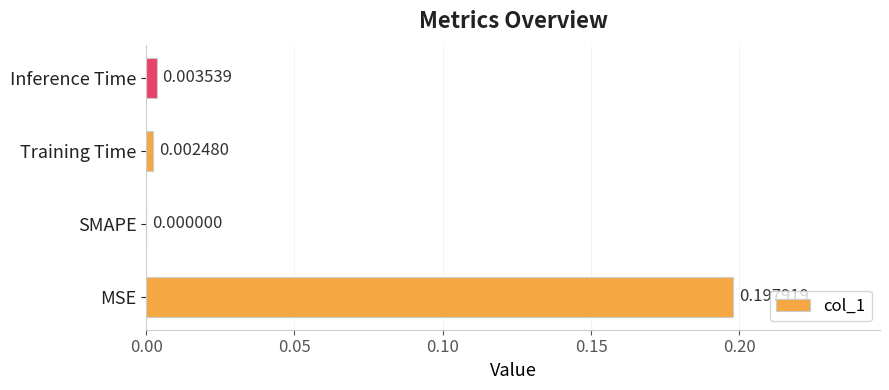

Between MSE and SMAPE, which is larger?

MSE